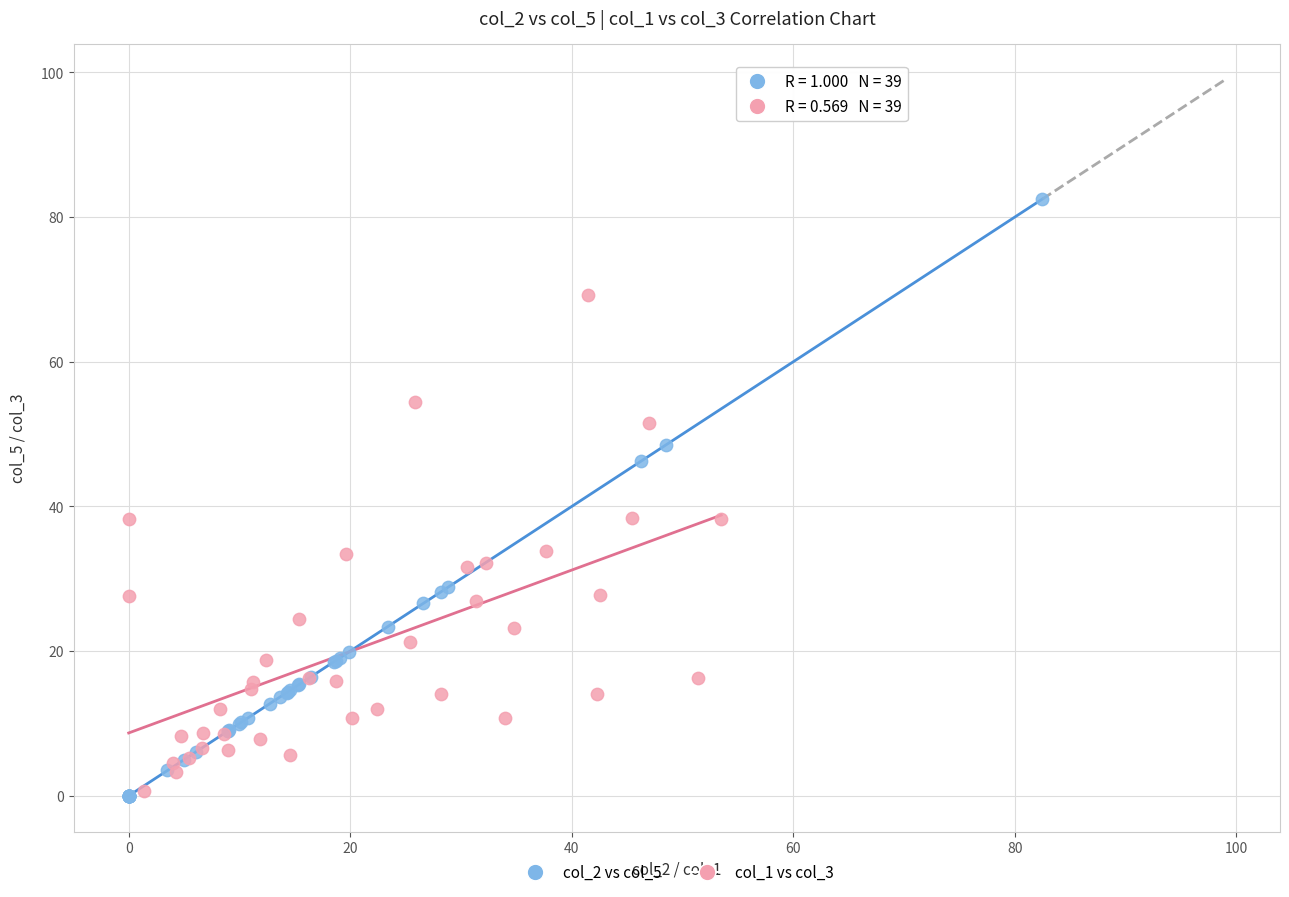

What are all the series names shown in the legend?

col_2 vs col_5, col_1 vs col_3